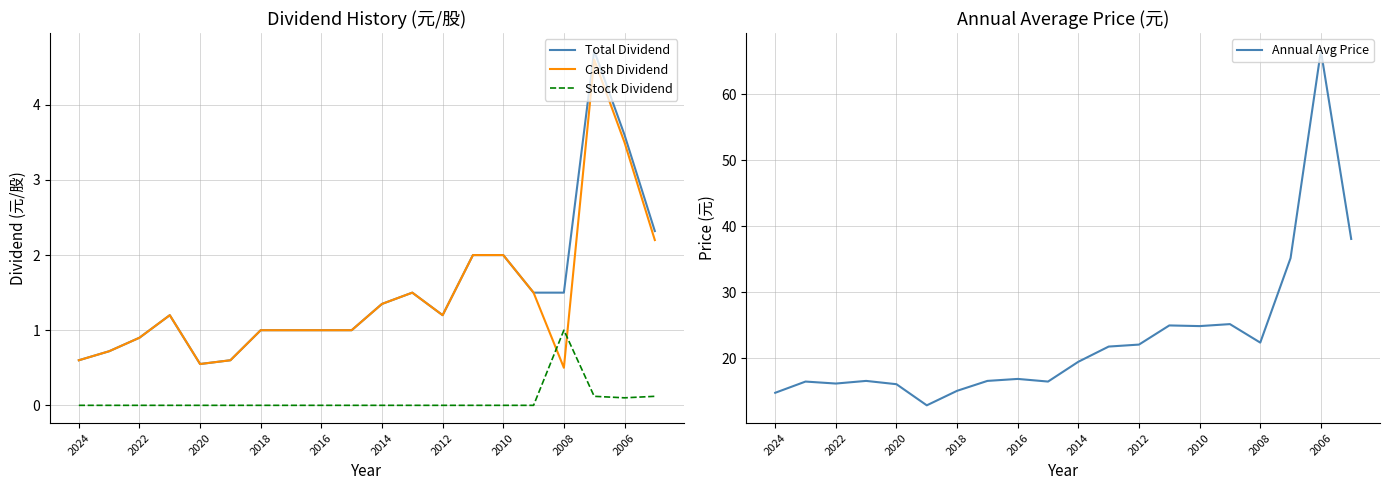

True or false: Stock Dividend and Cash Dividend intersect in this chart.

True